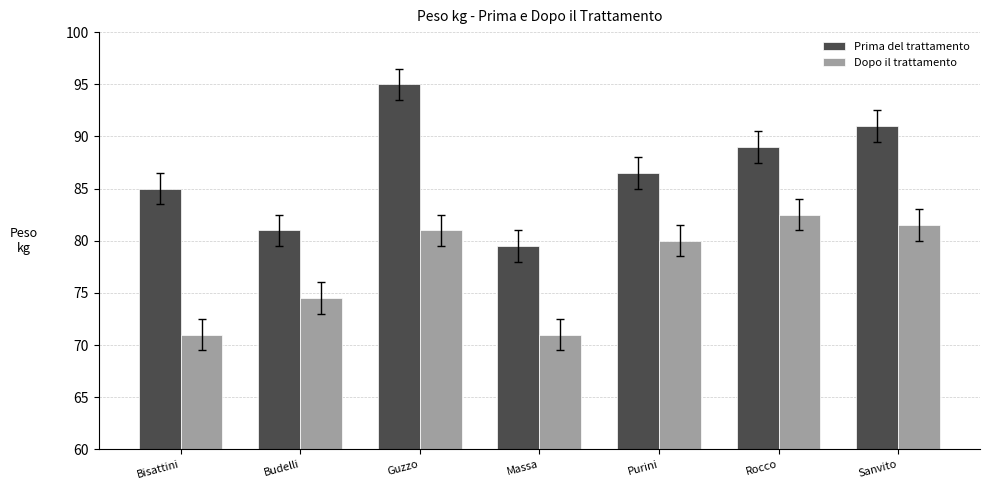

Reading right to left, list all the values displayed in this chart.

Prima del trattamento: Sanvito=91.0	Rocco=89.0	Purini=86.5	Massa=79.5	Guzzo=95.0	Budelli=81.0	Bisattini=85.0
Dopo il trattamento: Sanvito=81.5	Rocco=82.5	Purini=80.0	Massa=71.0	Guzzo=81.0	Budelli=74.5	Bisattini=71.0